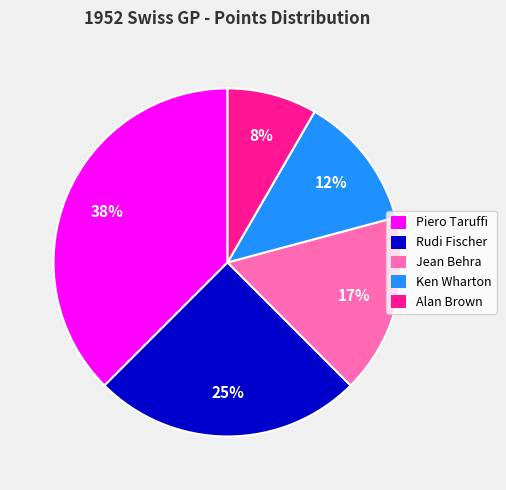

Is there a majority slice in this chart?

No